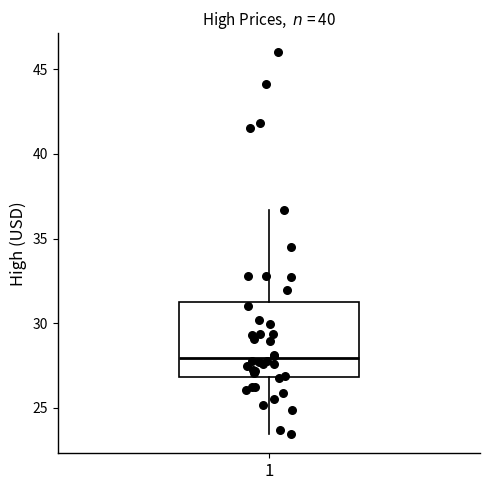

Transcribe this box plot: give where the median line is, the range the box spans, and where the two whiskers end, as read against the y-axis. The values are not printed on the chart, so give them approximately, as read against the axis.

median 28.0, box 27.0 to 31.0, whiskers 23.5 to 36.5